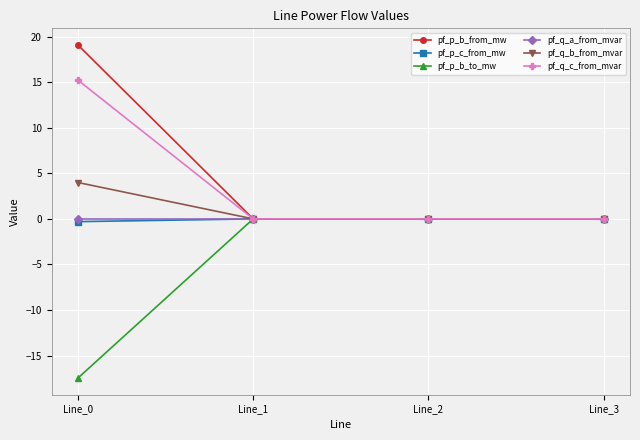

Which series has the widest spread of values?

pf_p_b_from_mw